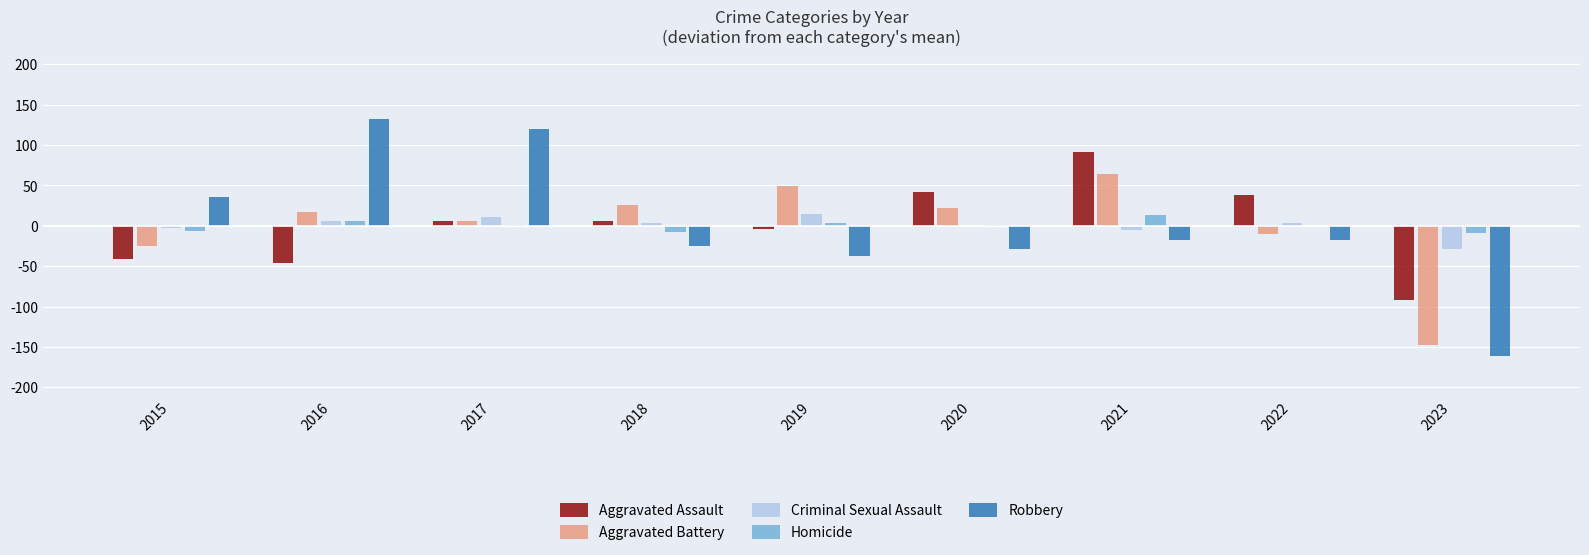

Which series has the widest spread of values?

Robbery